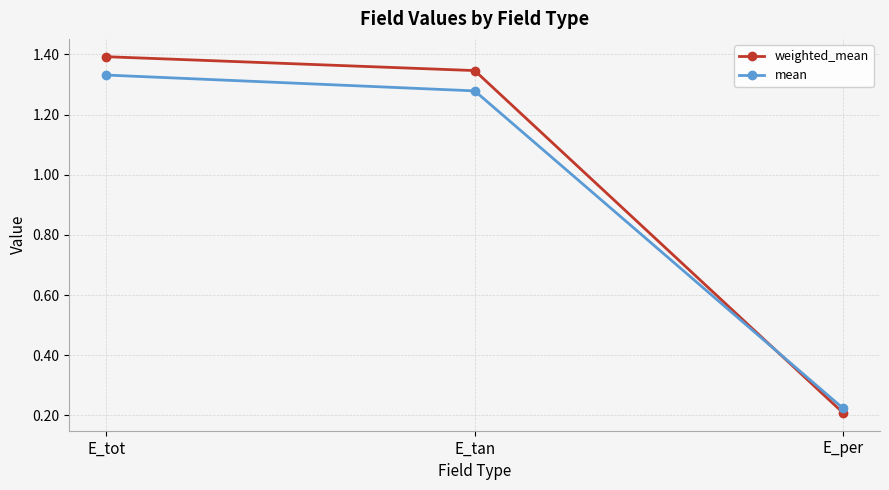

What are all the series names shown in the legend?

weighted_mean, mean